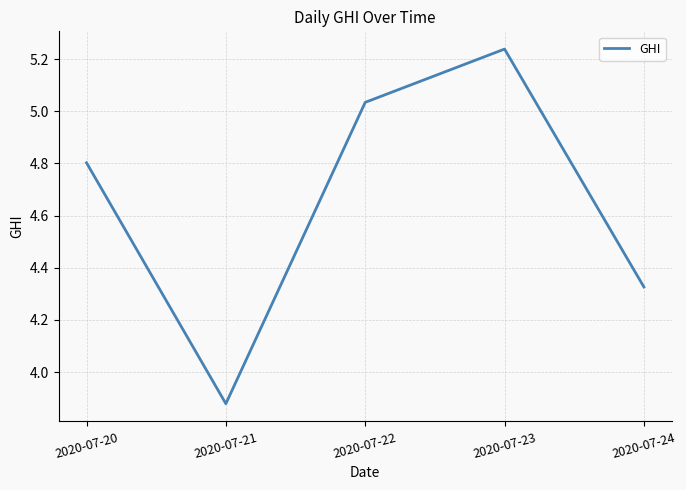

How many lines are shown in the chart?

1